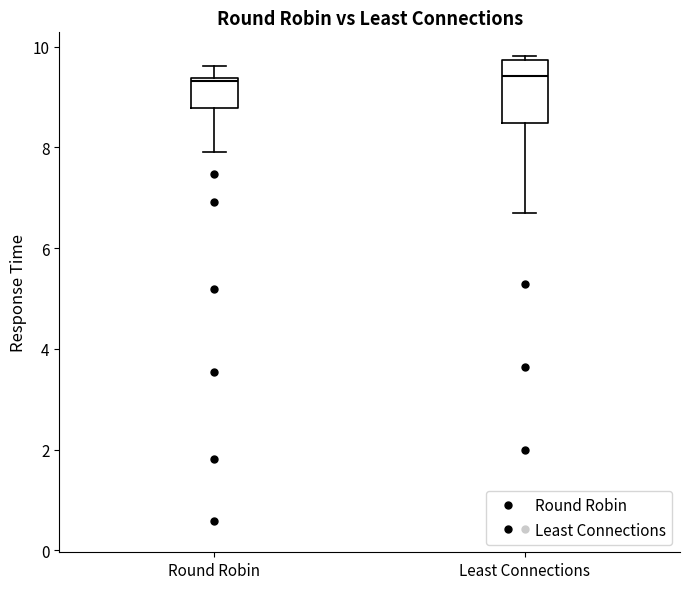

Reading left to right, read every box against the y-axis: the position of its median line, the range the box covers, and the ends of its whiskers. The values are not printed on the chart, so give them approximately, as read against the axis.

Round Robin: median 9.4 (just below the box's upper edge), box 8.8 to 9.4, whiskers 8.0 to 9.6
Least Connections: median 9.4, box 8.4 to 9.8, whiskers 6.6 to 9.8 (just above the box's upper edge)